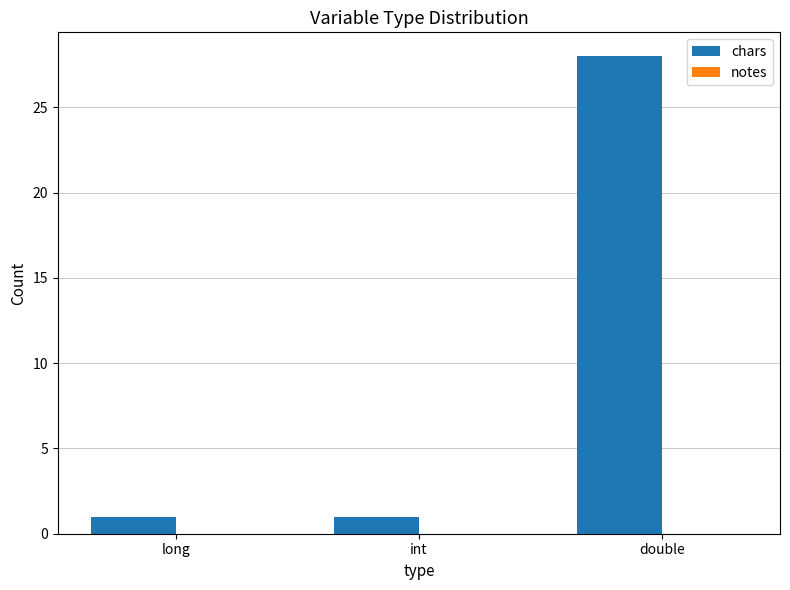

Reading left to right, transcribe all the data shown in this chart.

long=1	int=1	double=28